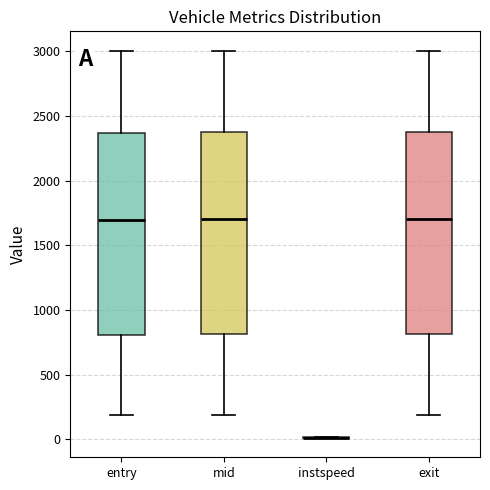

Where does the median line of the box for exit sit on the y-axis? The values are not printed on the chart, so give them approximately, as read against the axis.

1700